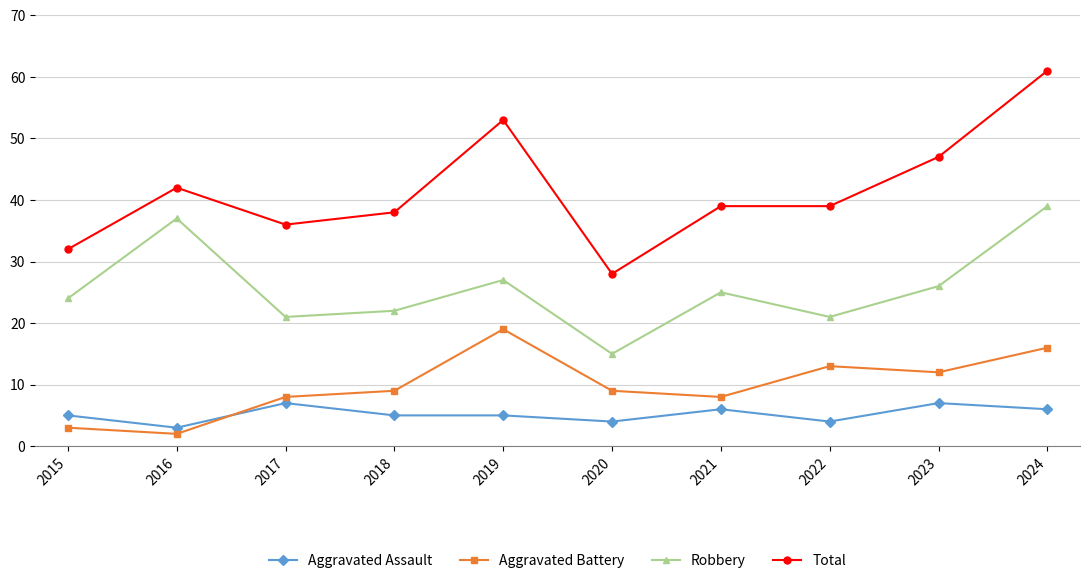

At which category does Total reach its first local valley?

2017